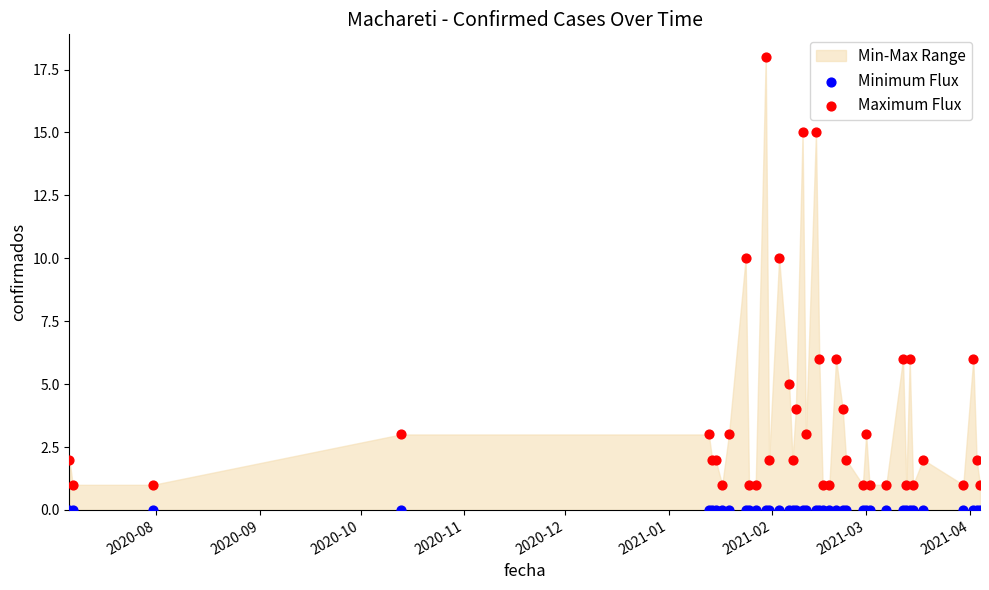

Which series contains the highest Y value?

Maximum Flux